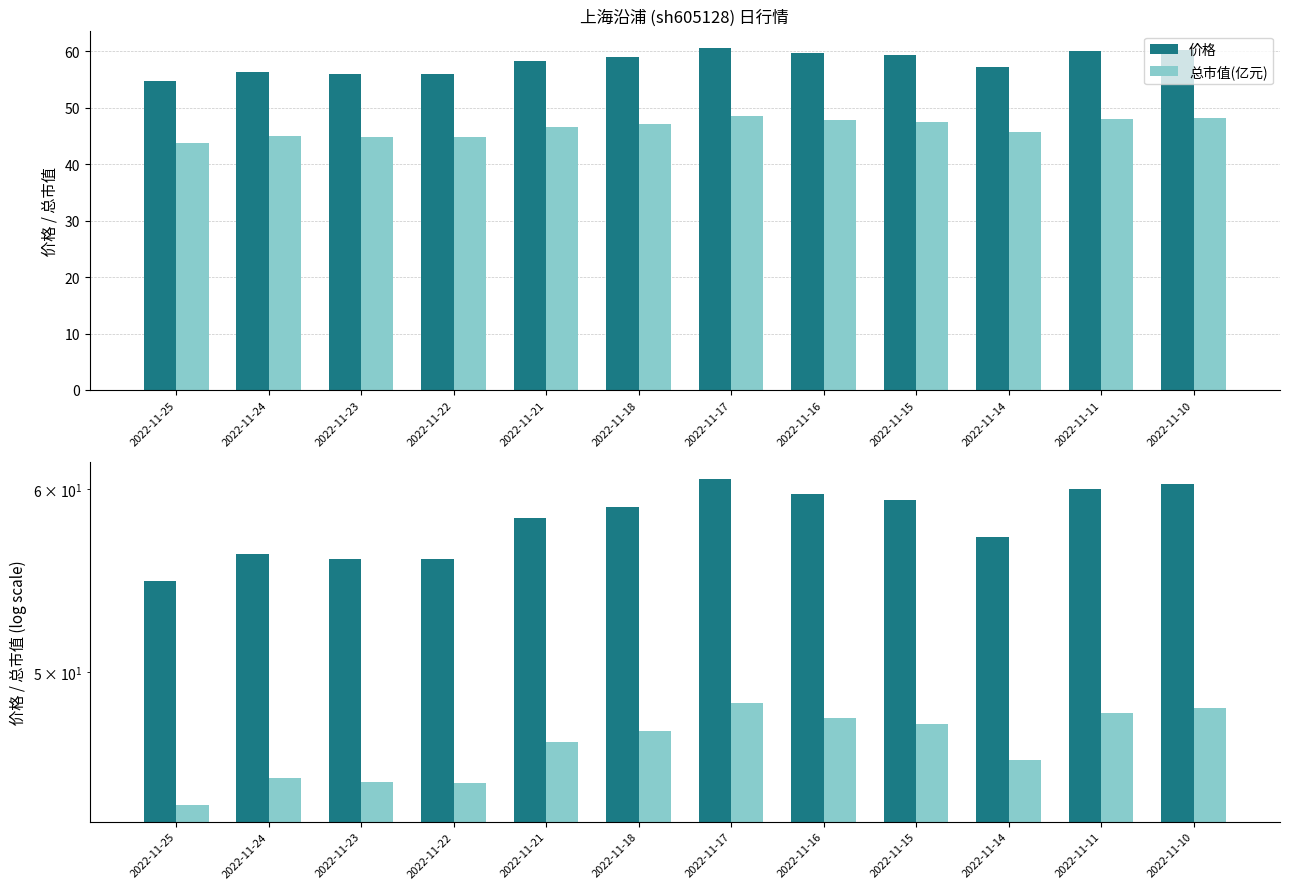

What is the highest value of the 价格 series?

60.6